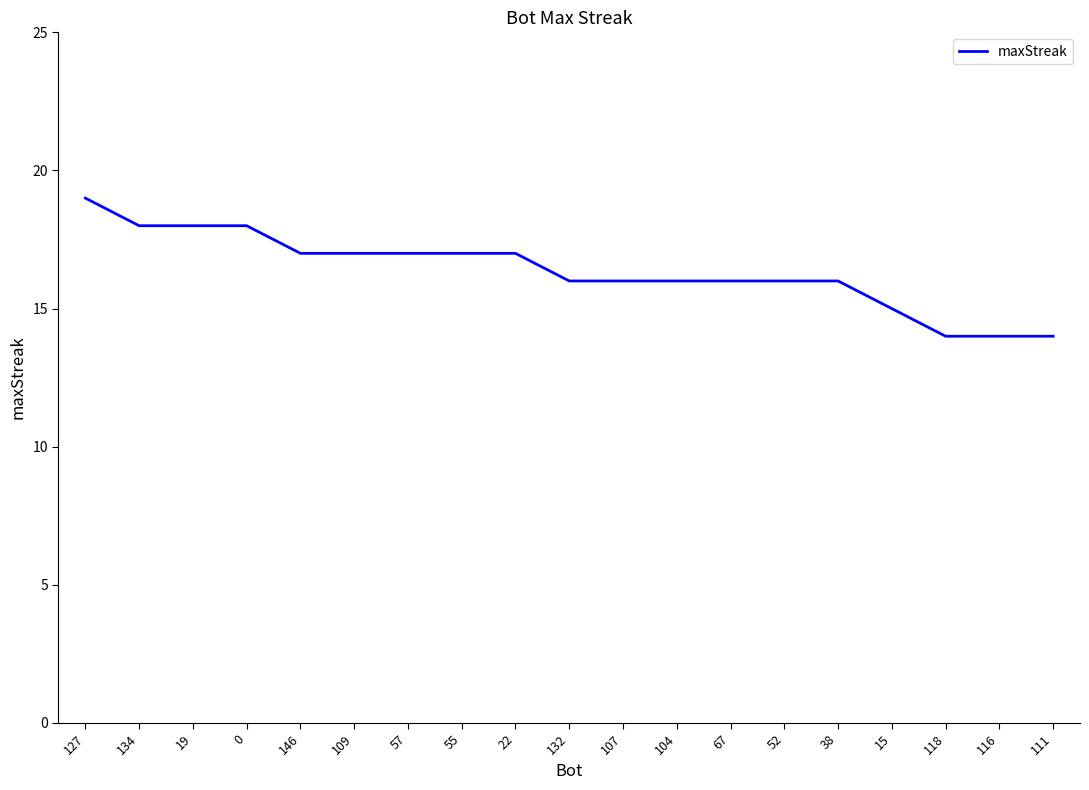

True or false: the data shows 14 at 116.

True